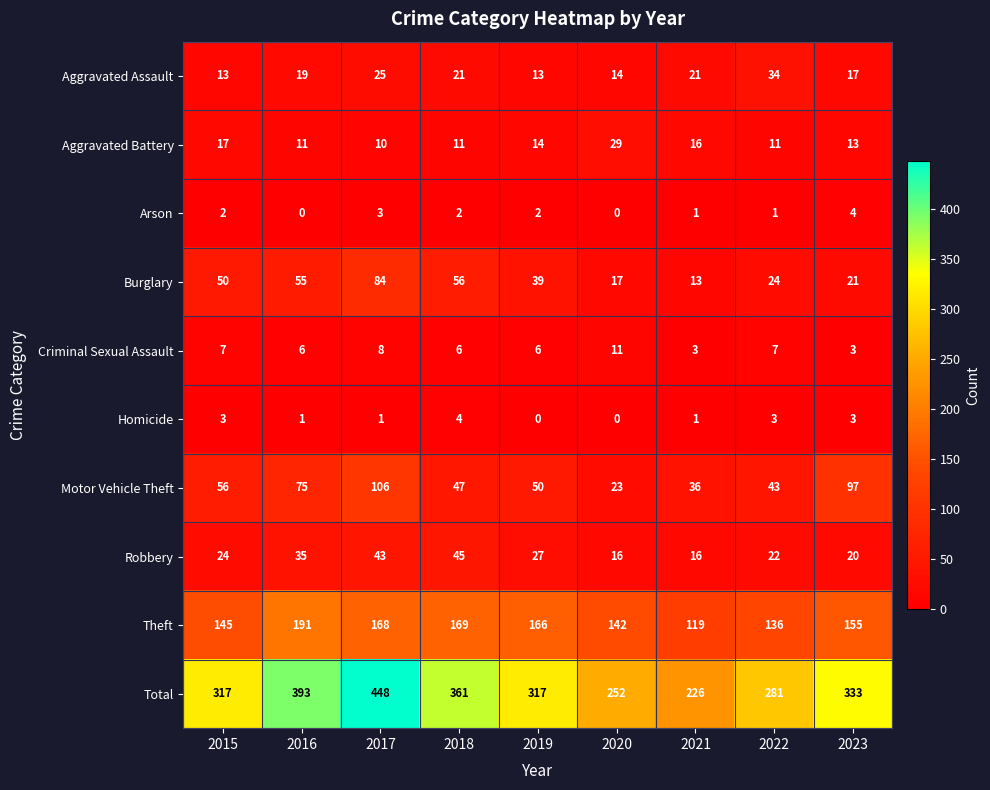

Which category has the highest value in the Theft series?

2016